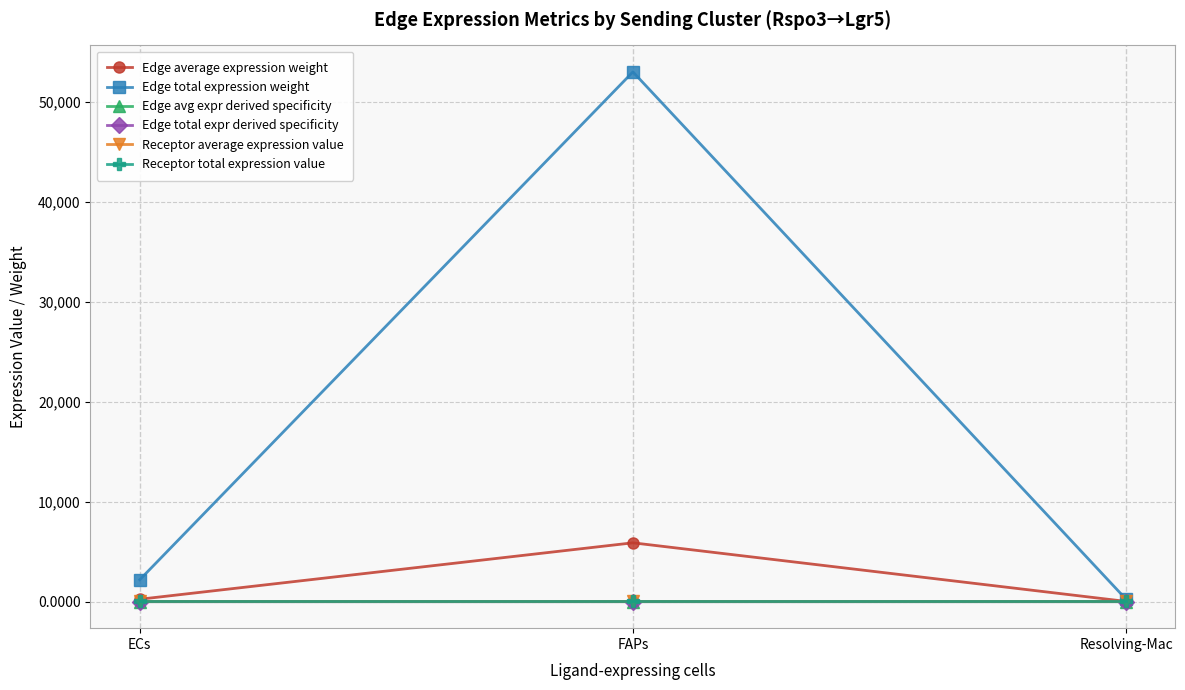

At which category is the sum across all series the highest?

FAPs